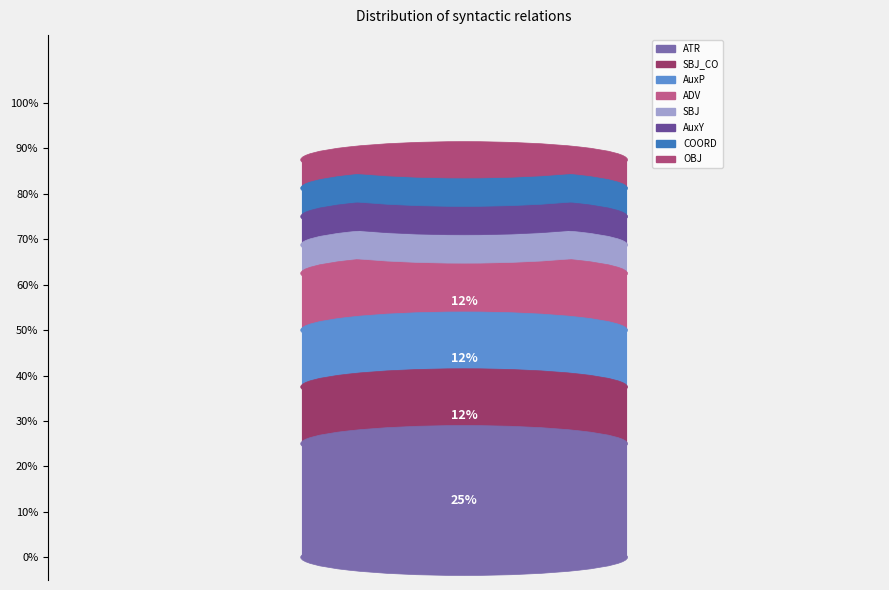

Are the bars grouped side by side (vs. stacked)?

No